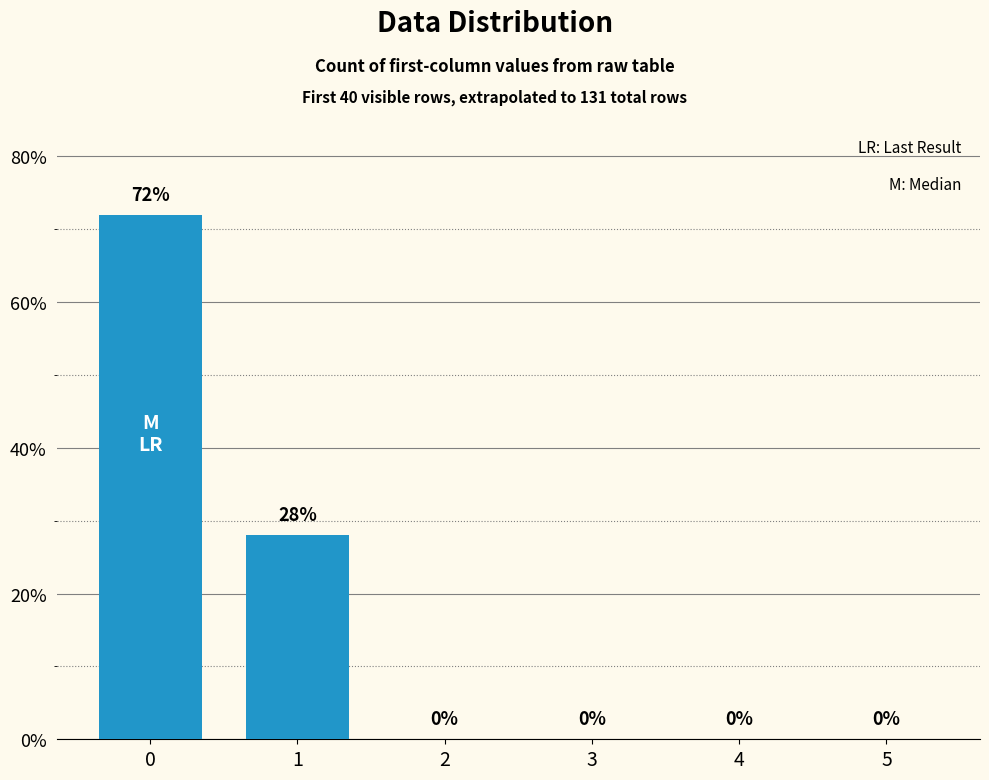

Is it true that the value at 5 is 26?

False